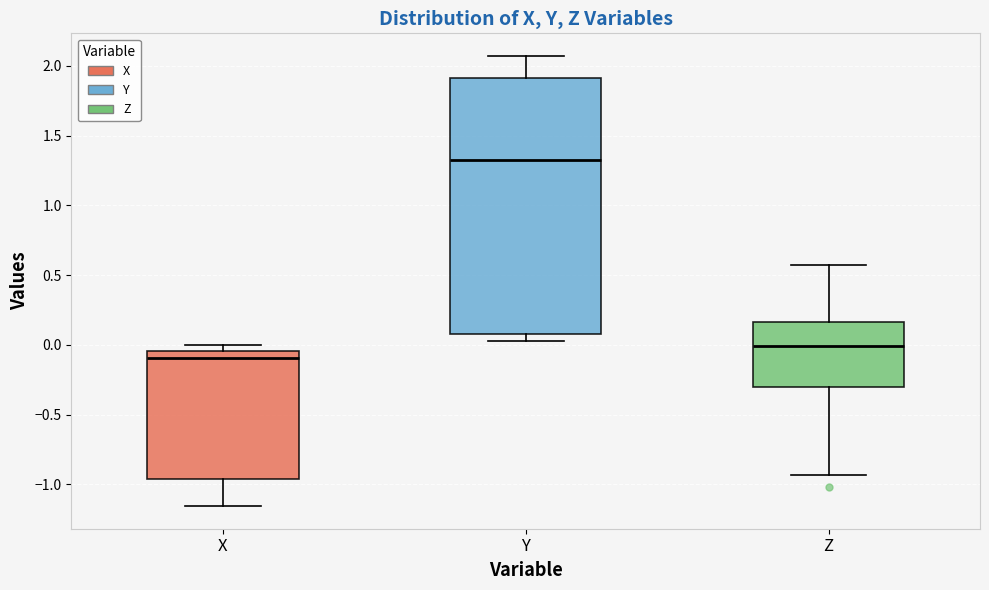

Where is the upper edge of the box for X on the y-axis? The values are not printed on the chart, so give them approximately, as read against the axis.

-0.05